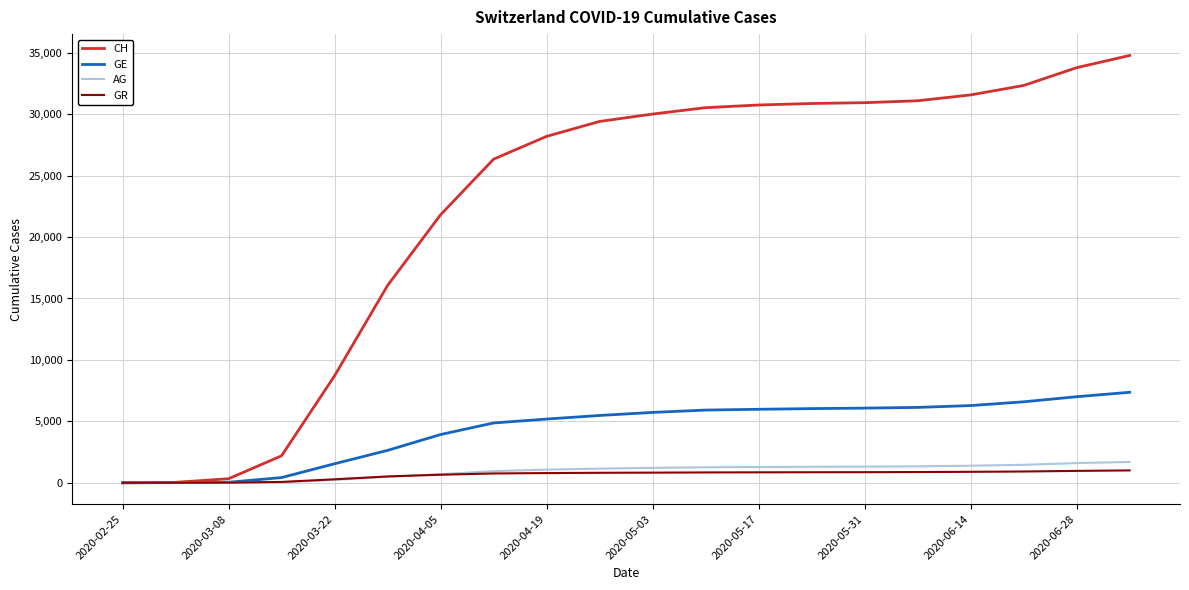

Which series has the largest range (max minus min)?

CH